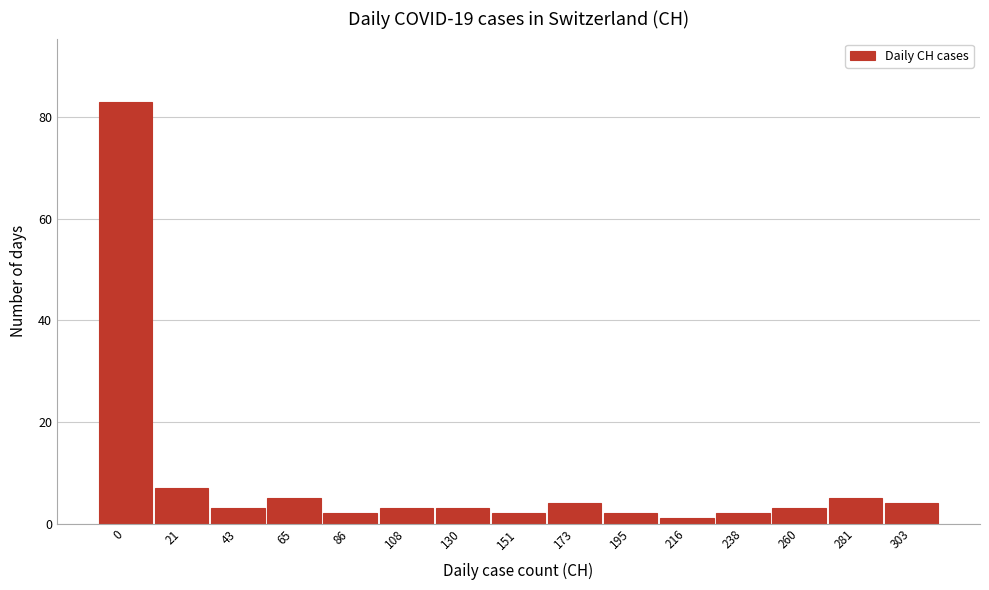

Reading right to left, transcribe all the data shown in this chart.

303=4	281=5	260=3	238=2	216=1	195=2	173=4	151=2	130=3	108=3	86=2	65=5	43=3	21=7	0=83